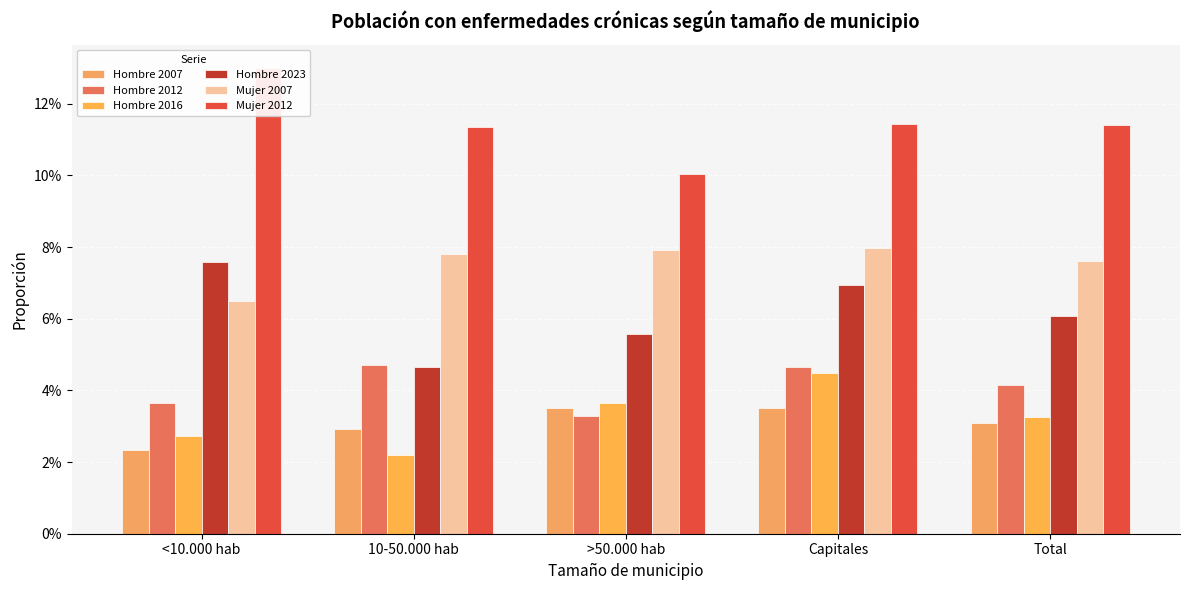

Which label corresponds to the largest value in the chart?

<10.000 hab